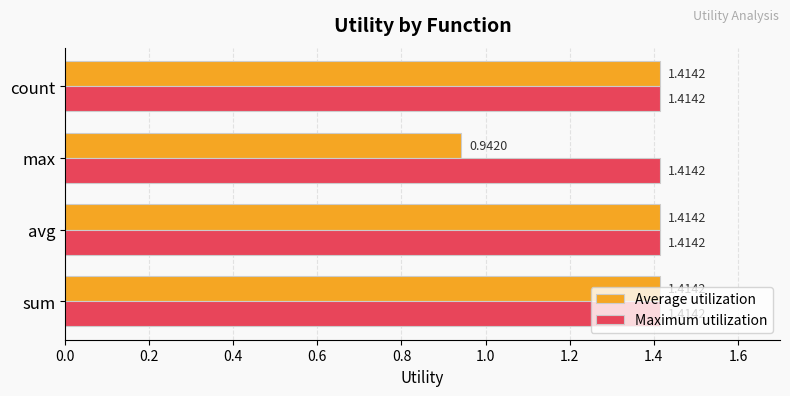

What is the difference between the Average utilization values at max and sum?

0.5